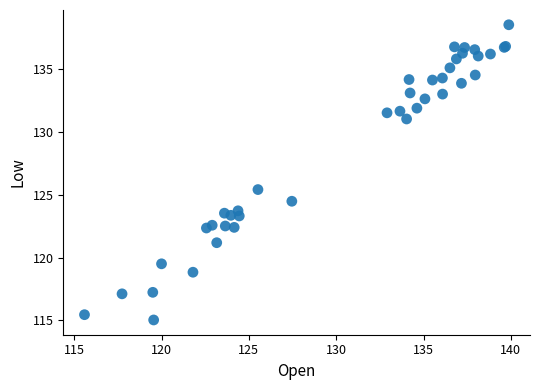

What Y value in the scatter plot is closest to 126?

125.4